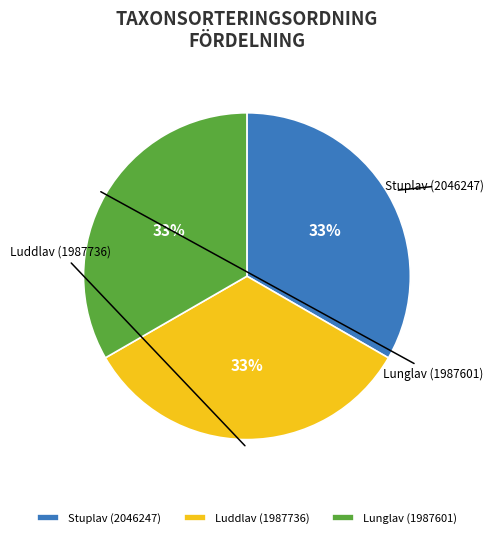

To the nearest percent, what is the average slice percentage?

33%